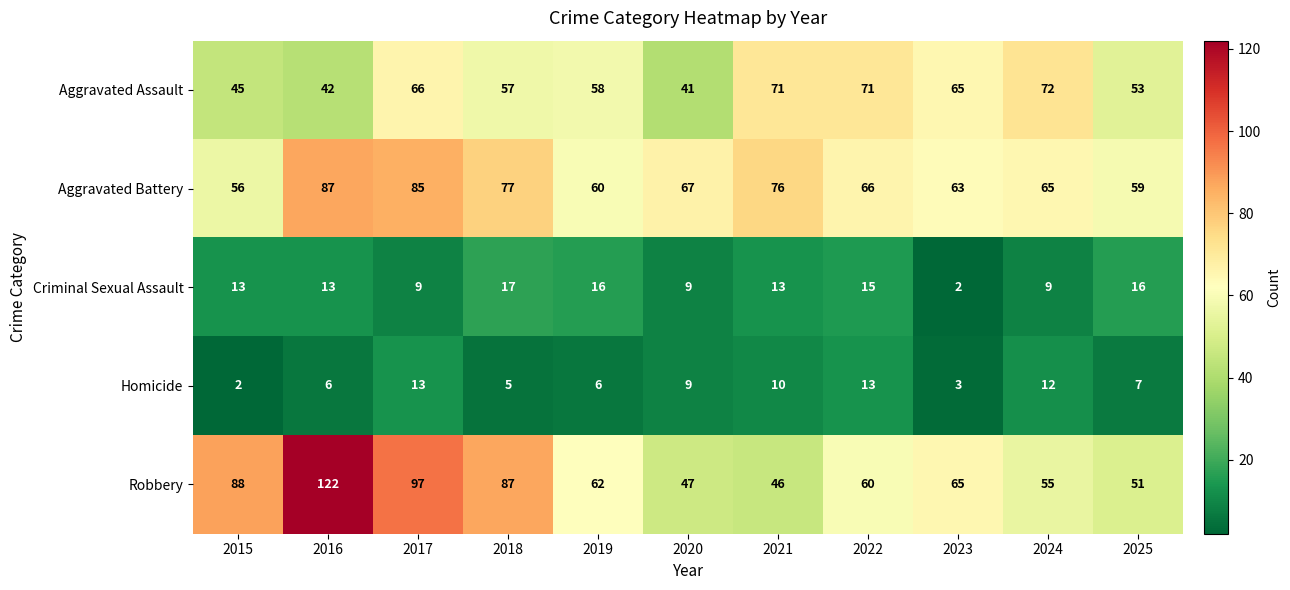

What is the sum of the Aggravated Battery values at 2025 and 2015?

115